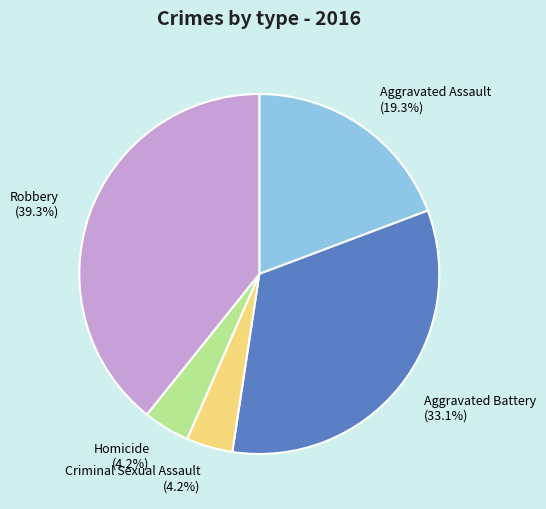

True or false: Robbery accounts for 39% of the total.

True